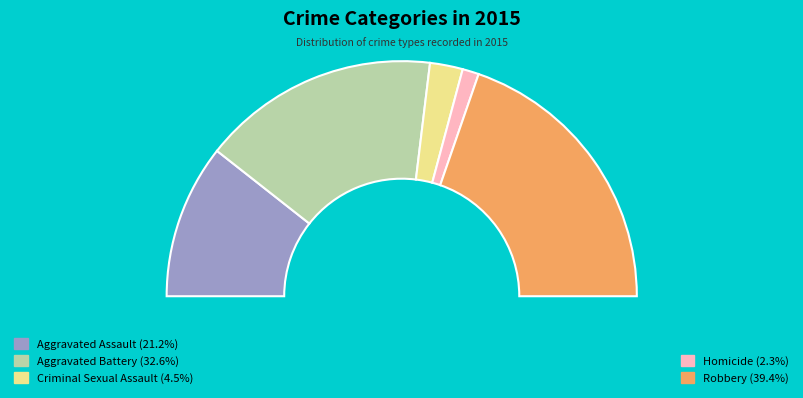

How many slices are in this pie chart?

5